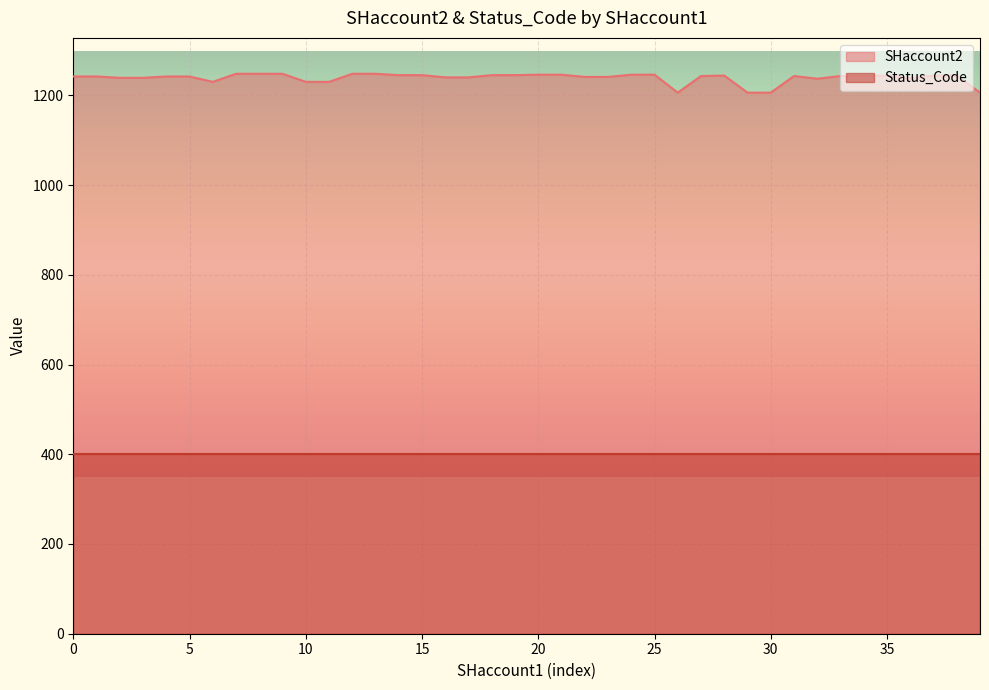

Which has a higher value, 1239 or 1230?

1230